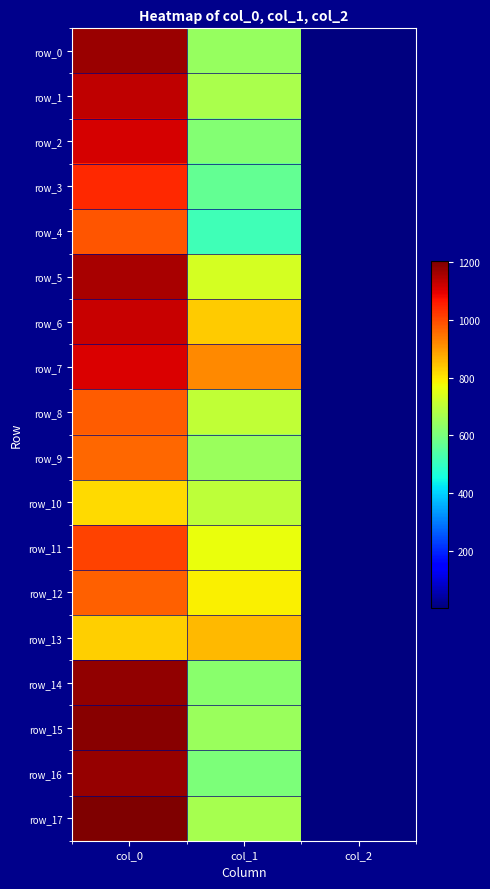

Which series has the widest spread of values?

row_17